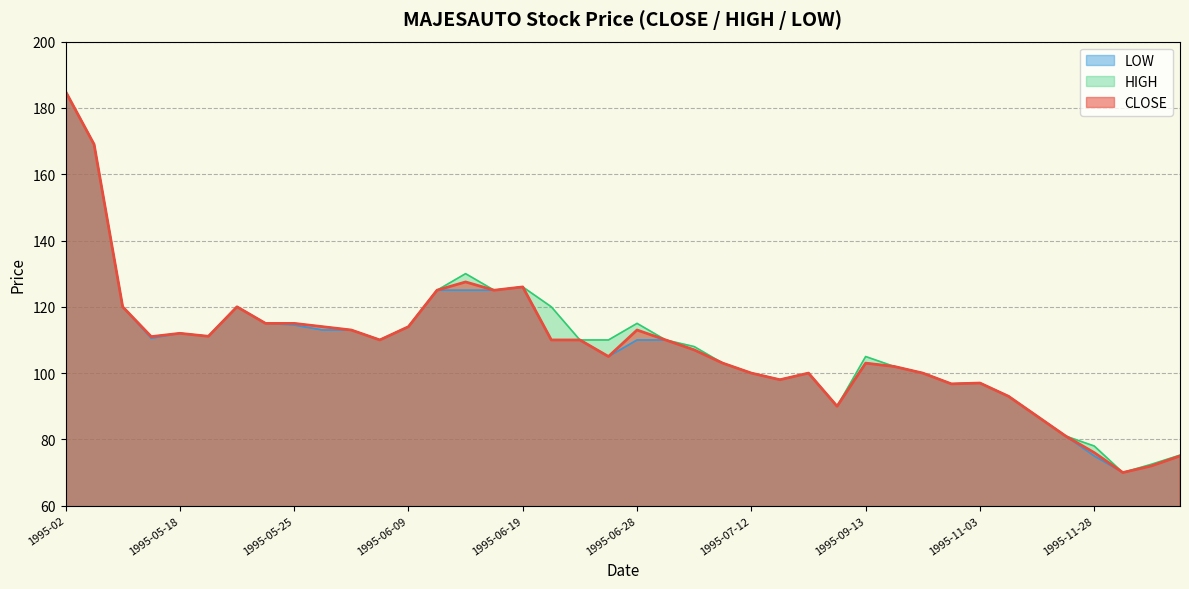

Which series has the largest total across all categories?

HIGH